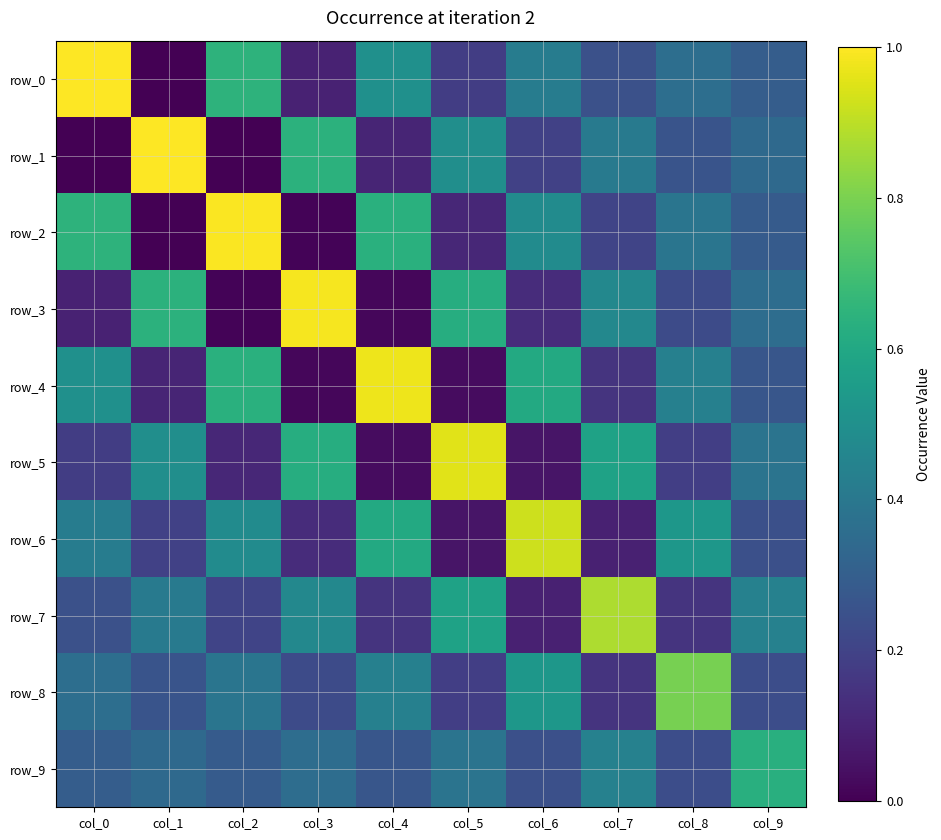

Is it true that row_8 equals 0.2 at col_6?

False